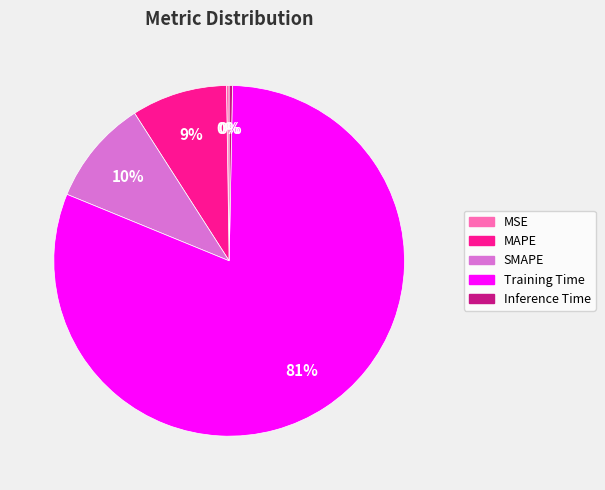

Is there any slice that represents more than half of the pie?

Yes